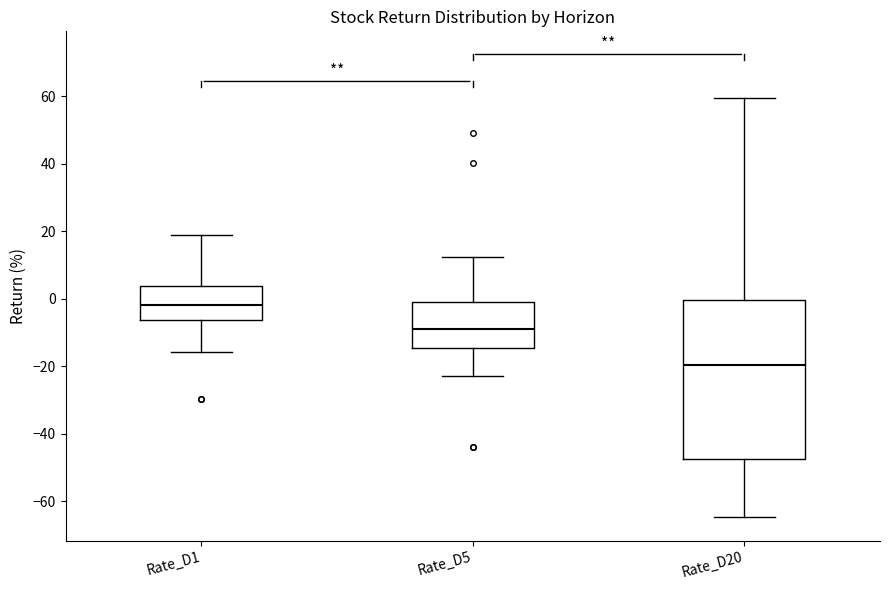

Which box's median line is the lowest?

Rate_D20